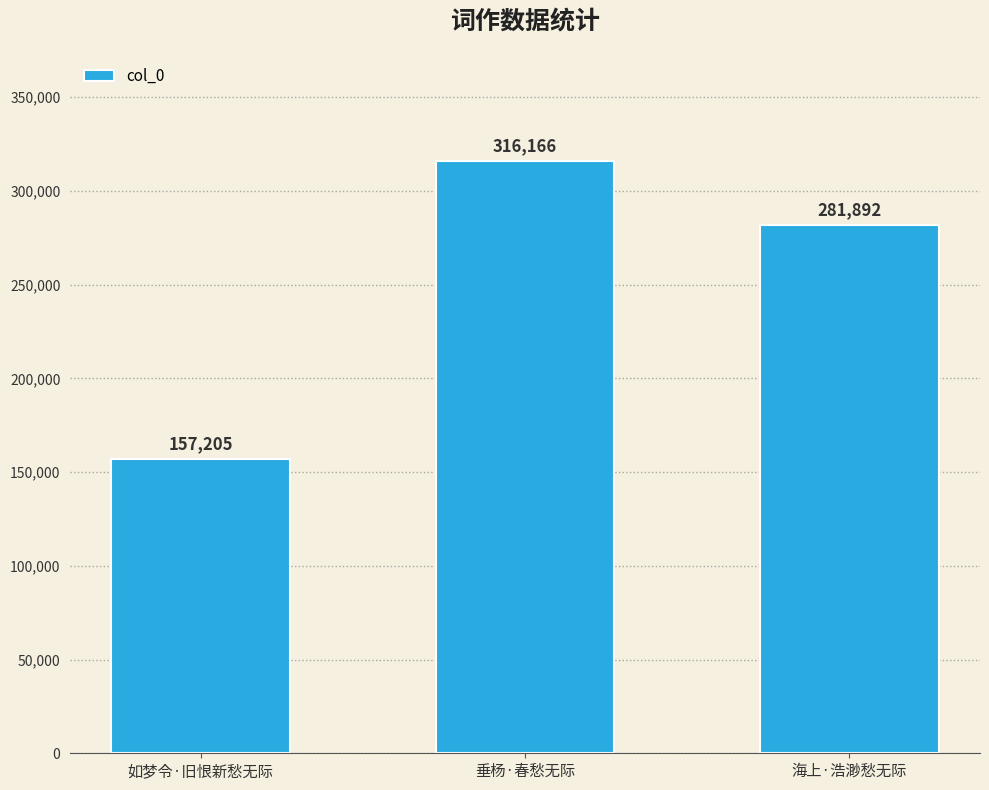

How many bars are there in total?

3